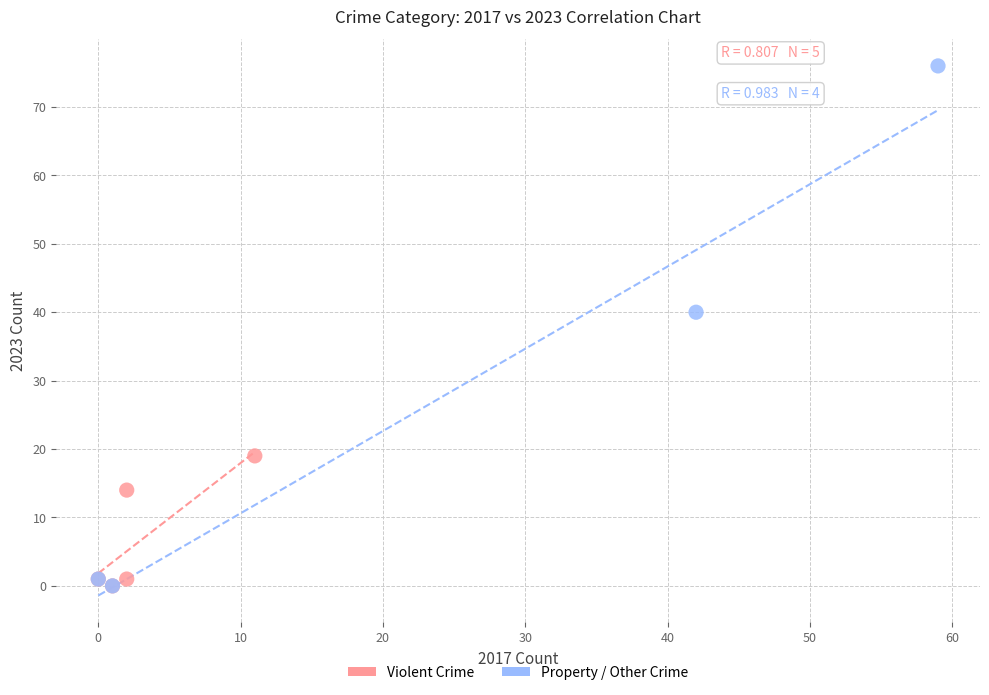

Which series has the largest Y range (max minus min)?

Property / Other Crime